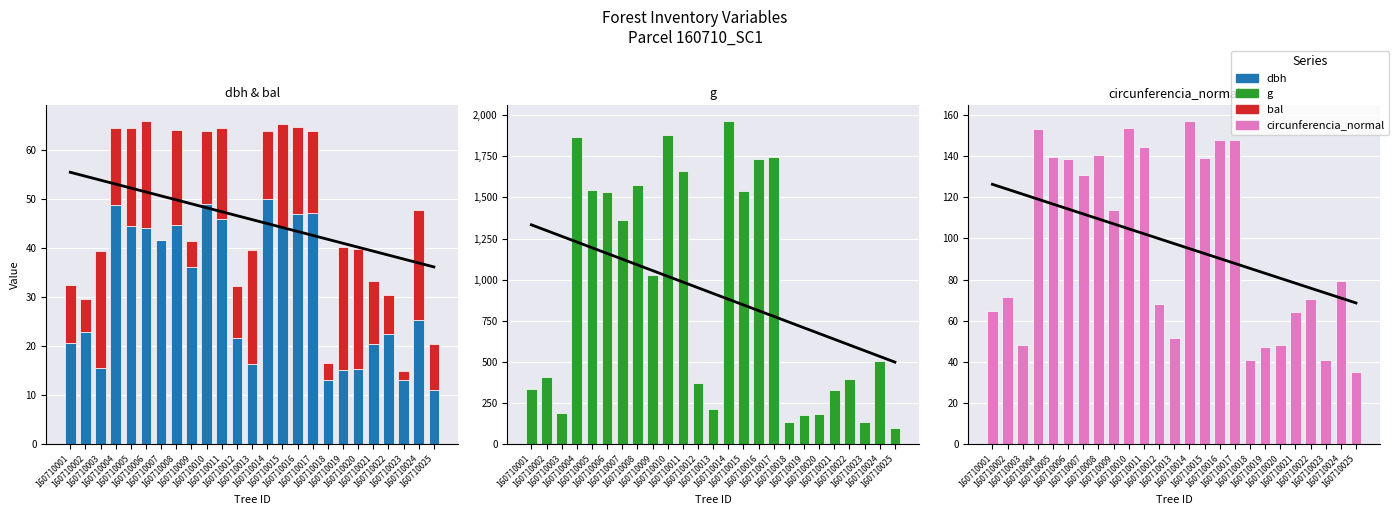

Which category has the highest value across all series?

160710014